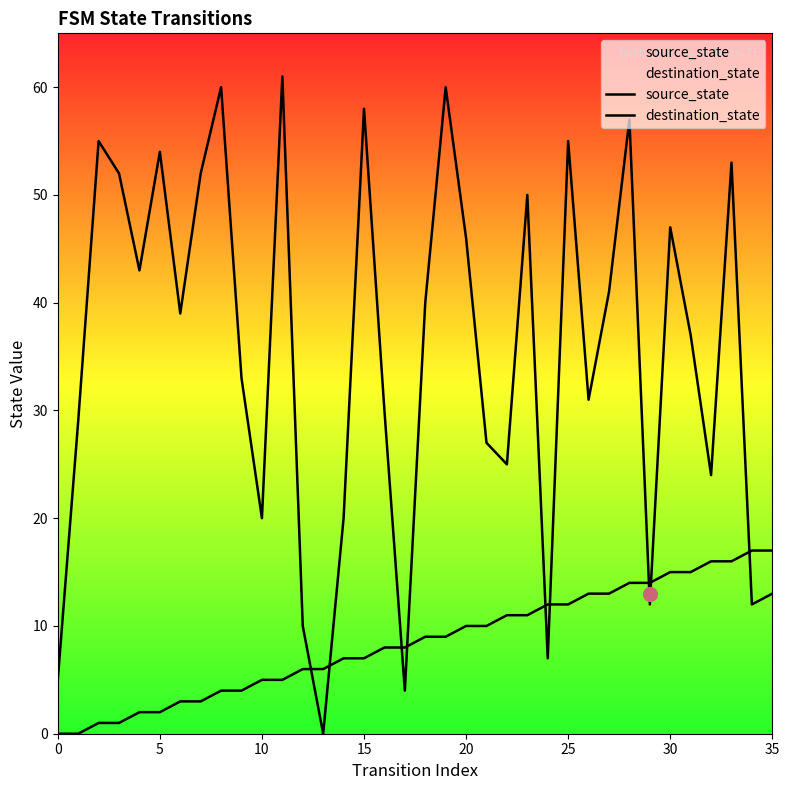

At which category is the sum across all series the highest?

28